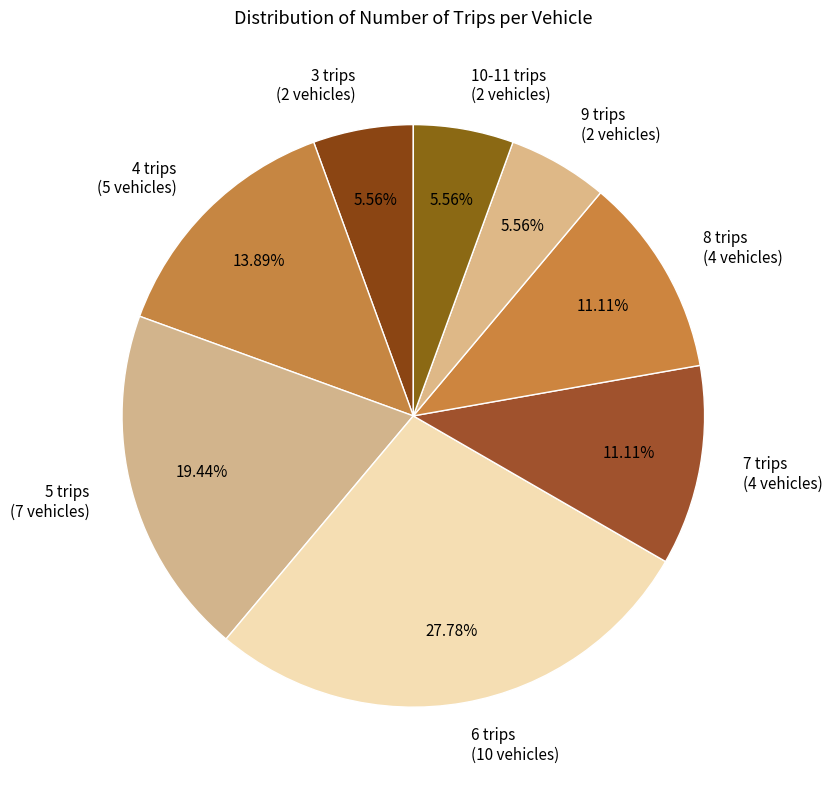

What is the ratio of the value at 5 trips to the value at 3 trips?

3.5